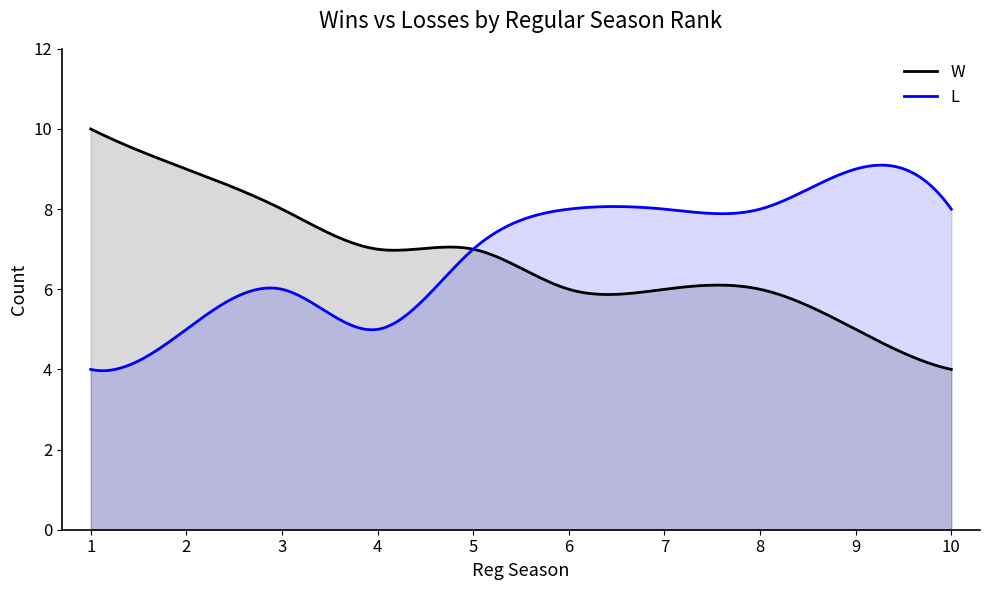

Does the chart have visible grid lines?

No